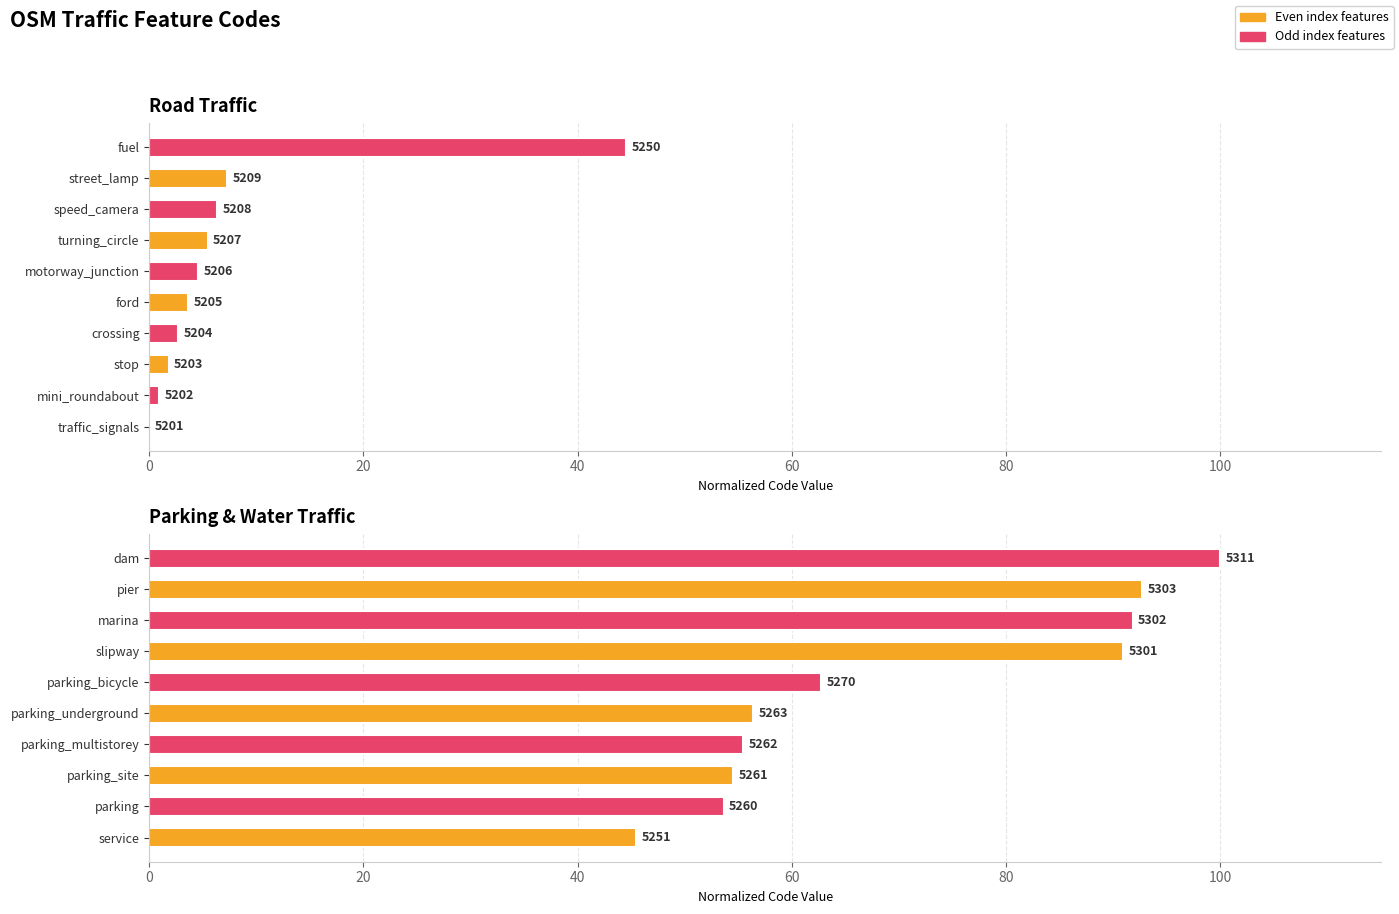

Are the bars horizontal?

Yes